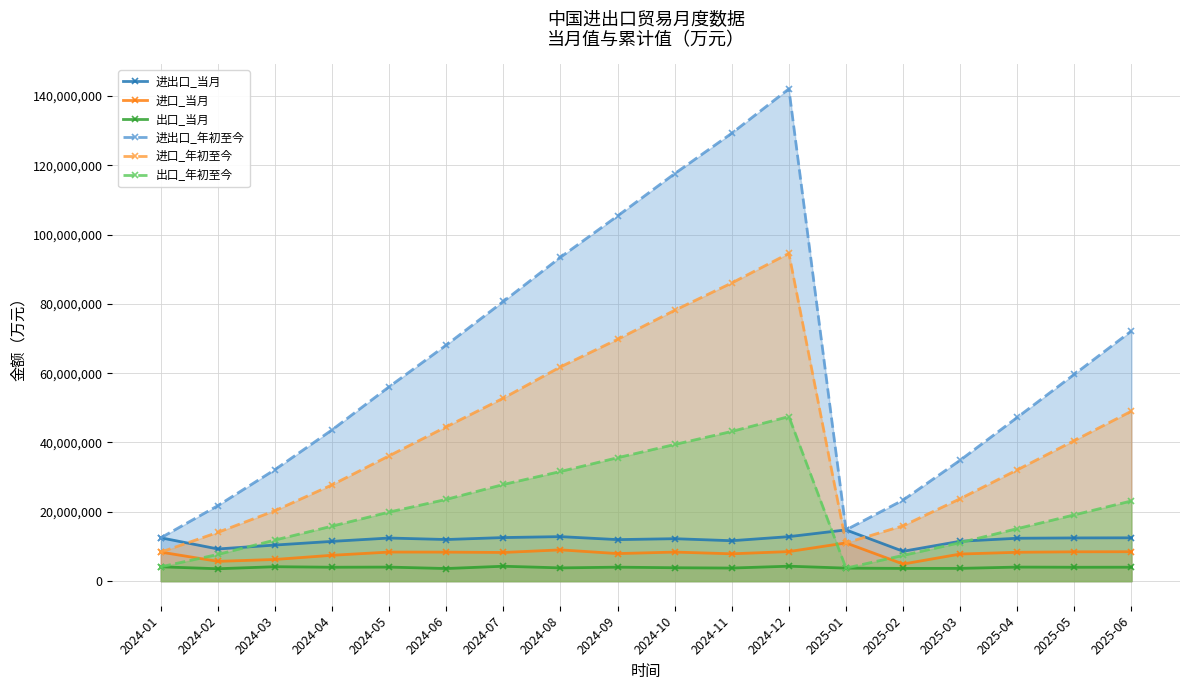

Which category has the highest value across all series?

2024-12